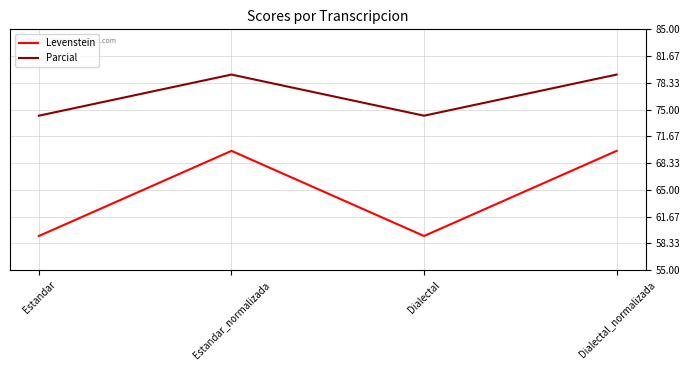

List the series in order of their peak value, highest first.

Parcial, Levenstein